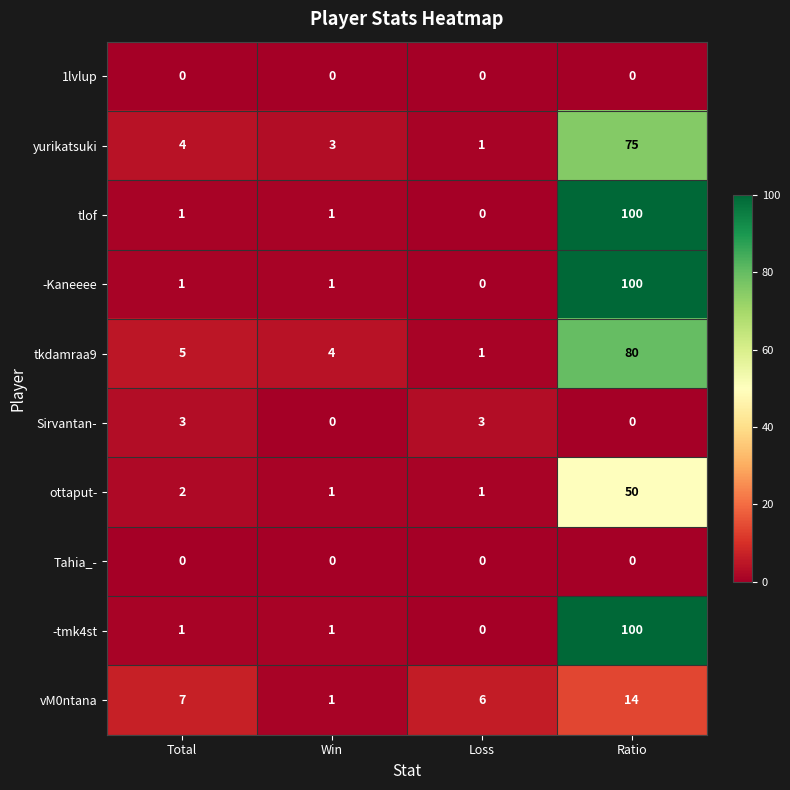

How many distinct data groups are displayed?

10